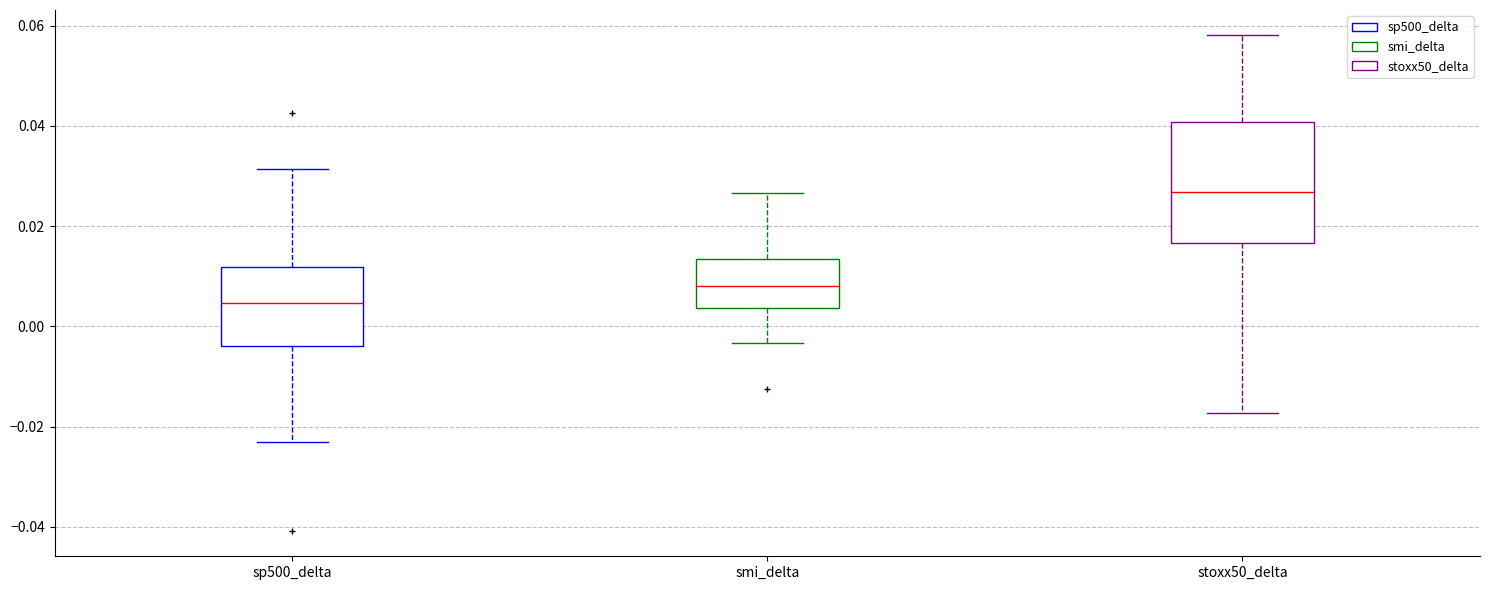

Reading left to right, transcribe this box plot: for each box, give where its median line is, the range the box spans, and where its two whiskers end, as read against the y-axis. The values are not printed on the chart, so give them approximately, as read against the axis.

sp500_delta: median 0.004, box -0.004 to 0.012, whiskers -0.022 to 0.032
smi_delta: median 0.008, box 0.004 to 0.014, whiskers -0.004 to 0.026
stoxx50_delta: median 0.026, box 0.016 to 0.040, whiskers -0.018 to 0.058